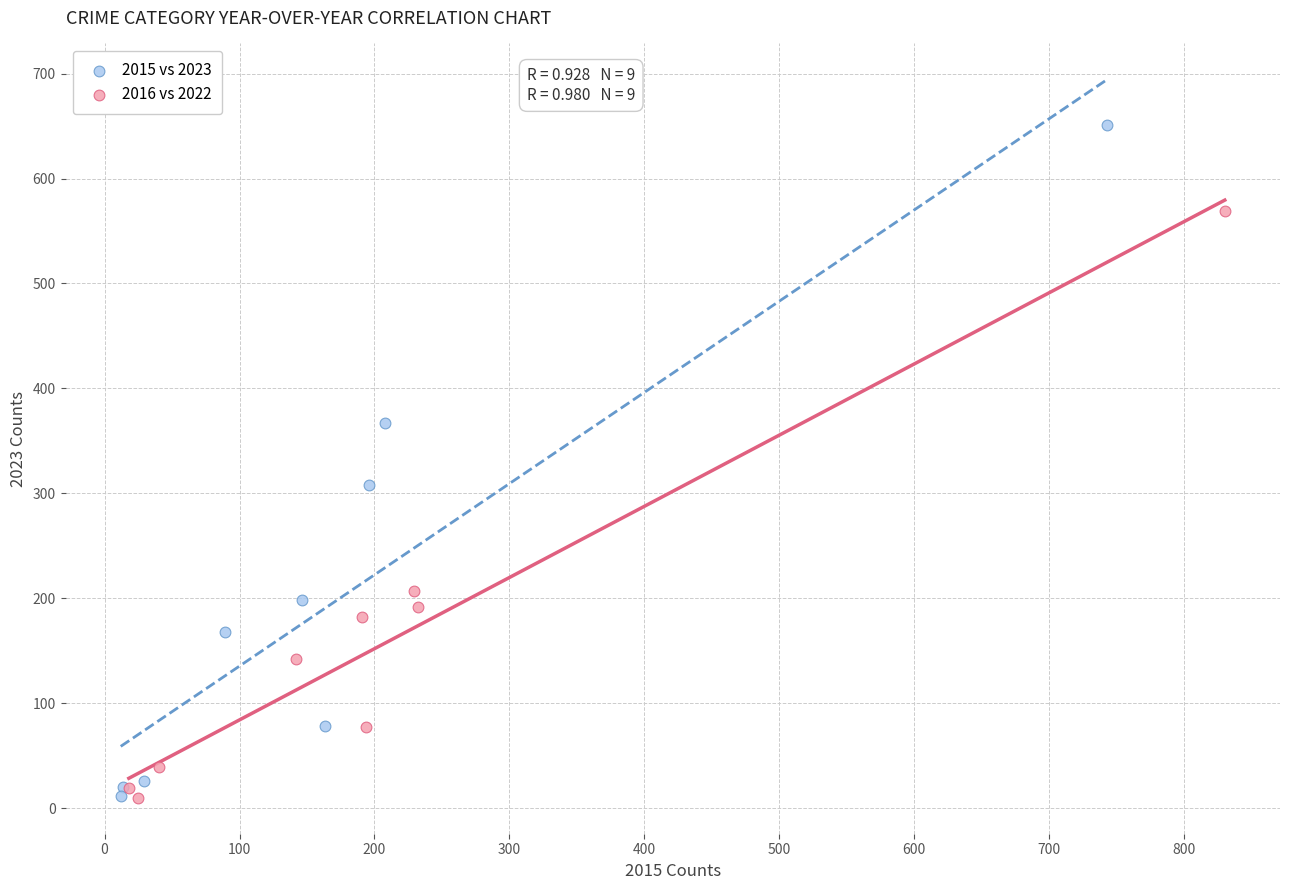

What are all the series names shown in the legend?

2015 vs 2023, 2016 vs 2022